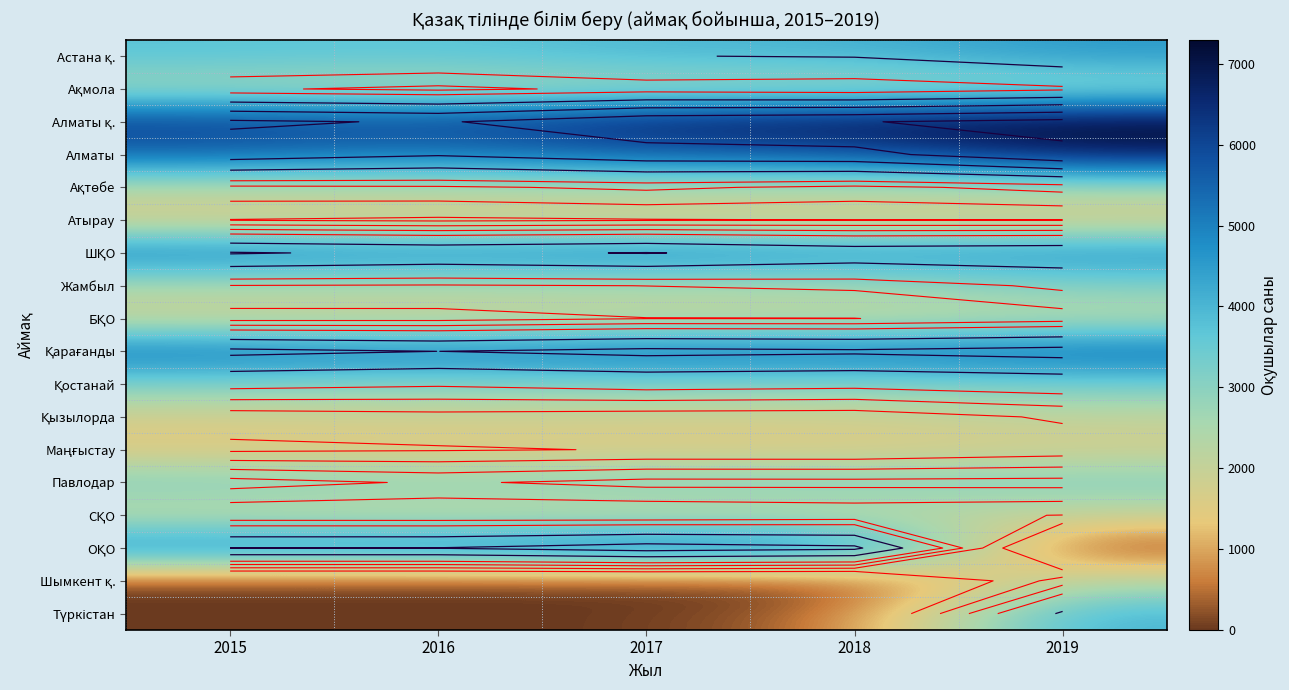

How many distinct data groups are displayed?

18